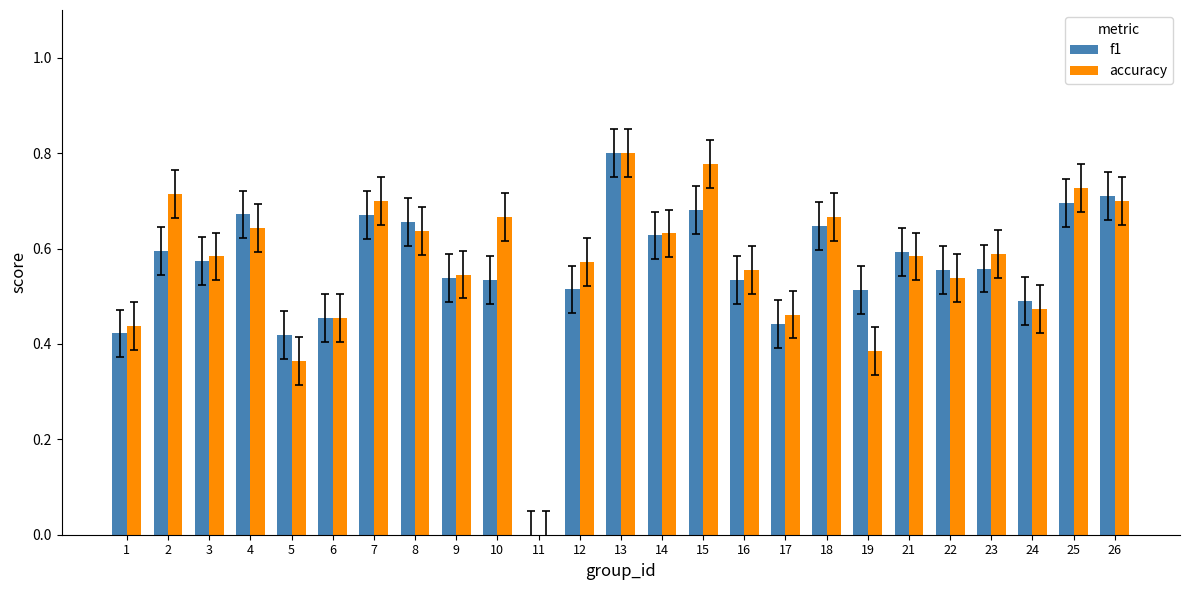

Is it true that f1 equals 0.8 at 13?

True